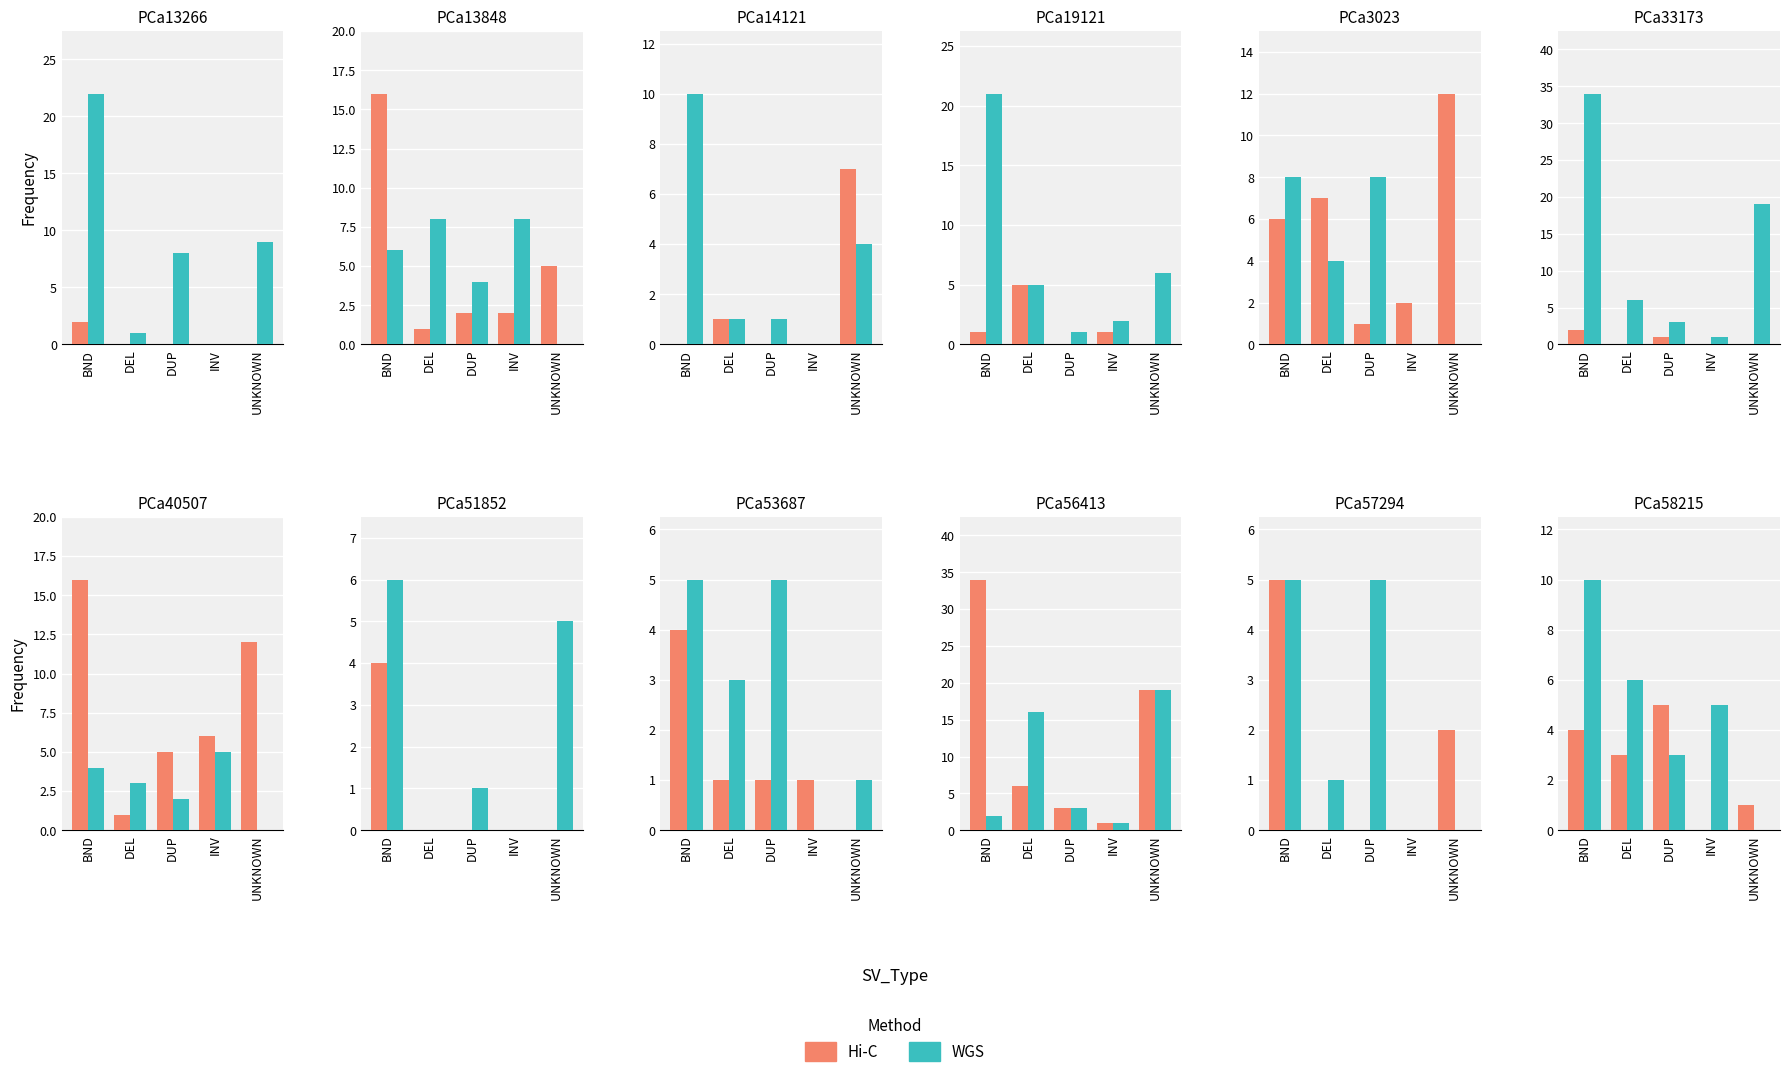

What is the approximate value of Hi-C at DUP?

5